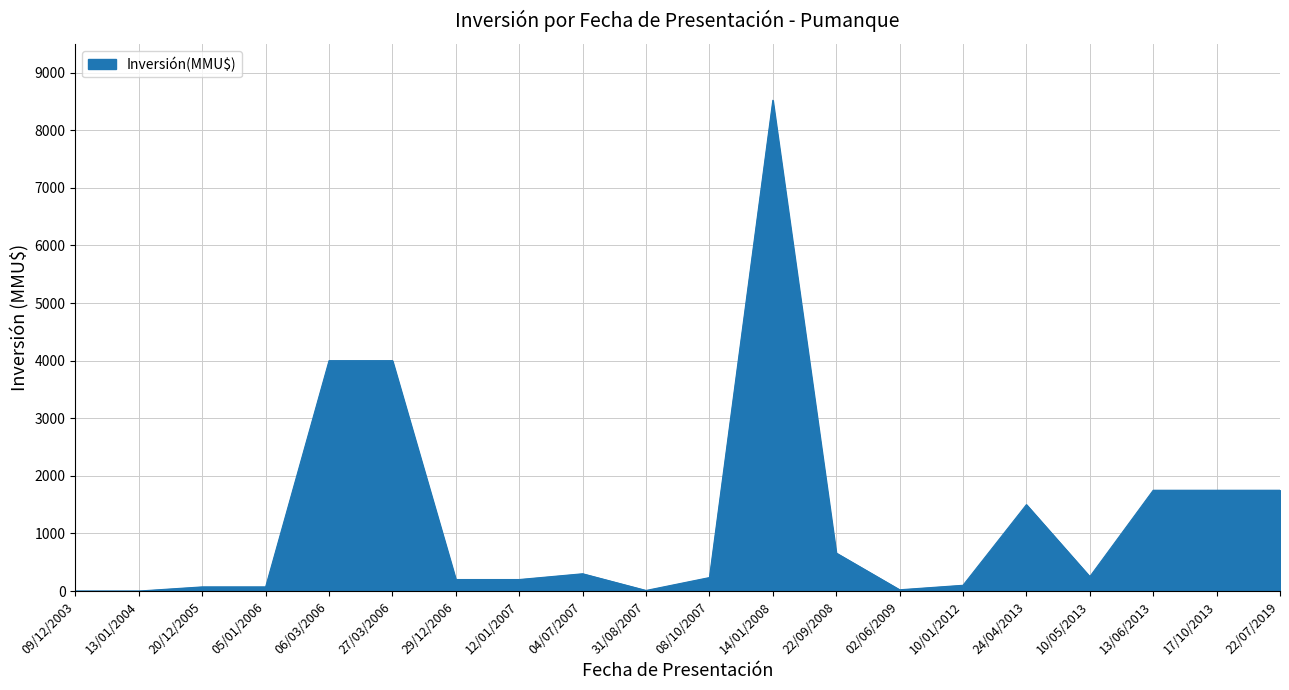

How many lines are shown in the chart?

1